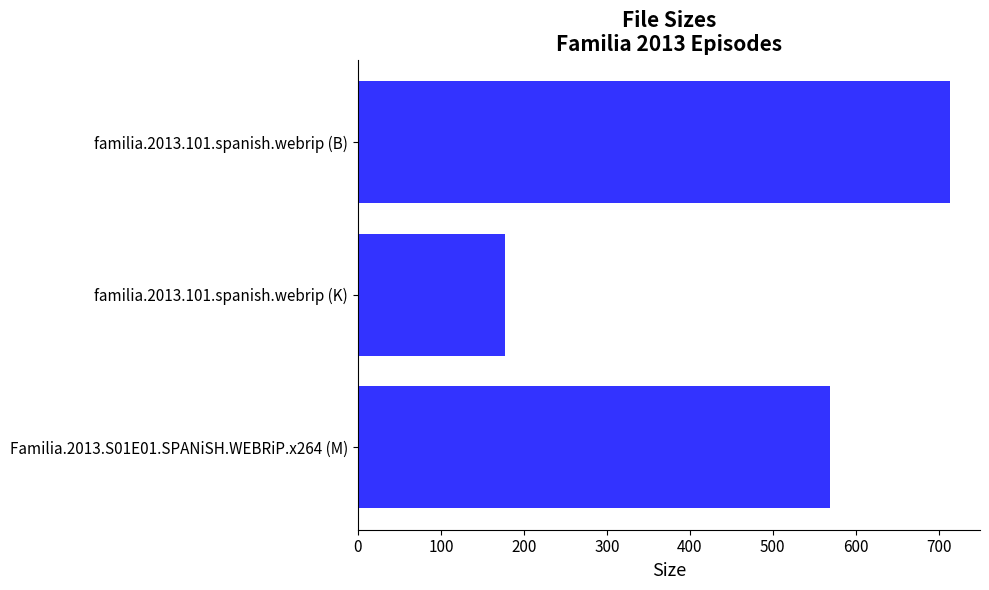

Reading bottom to top, list all the values displayed in this chart.

569.2	177.2	714.0